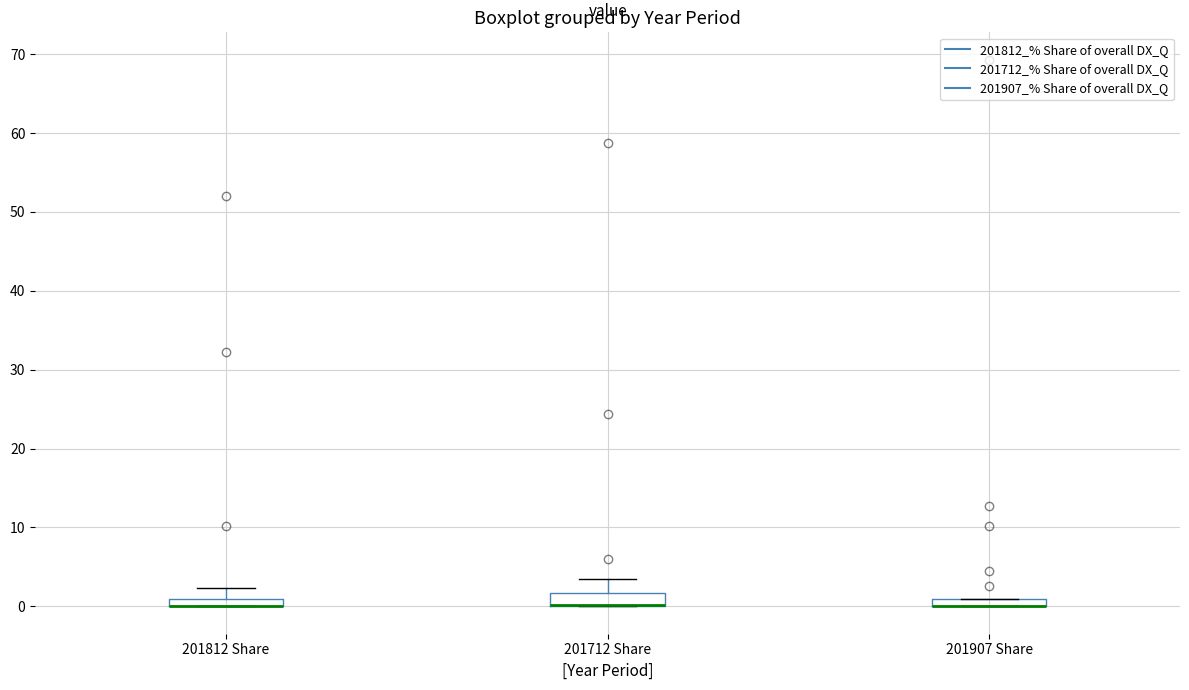

Where is the lower edge of the box for 201712 Share on the y-axis? The values are not printed on the chart, so give them approximately, as read against the axis.

0